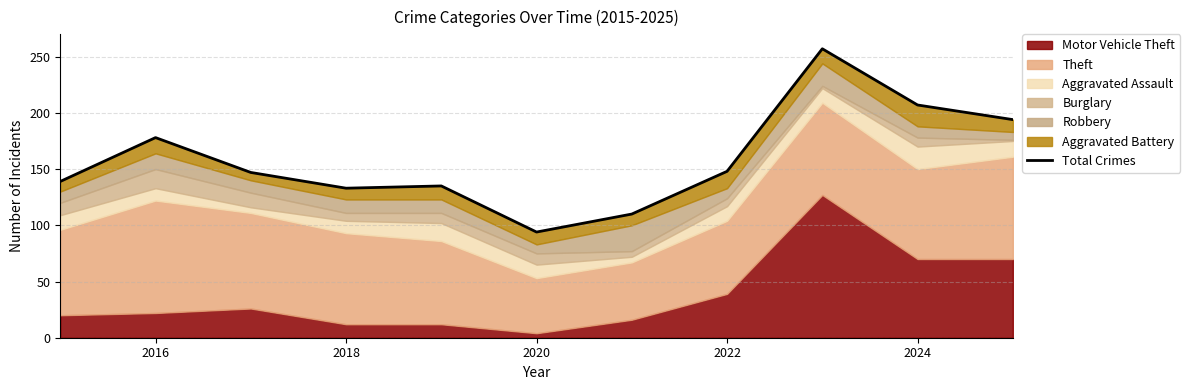

Where is the data nearest to the value 175?

2016